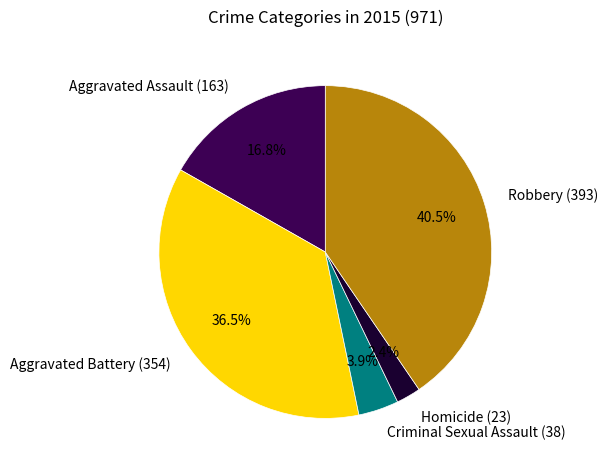

Is the sum of Aggravated Assault and Robbery greater than half?

Yes